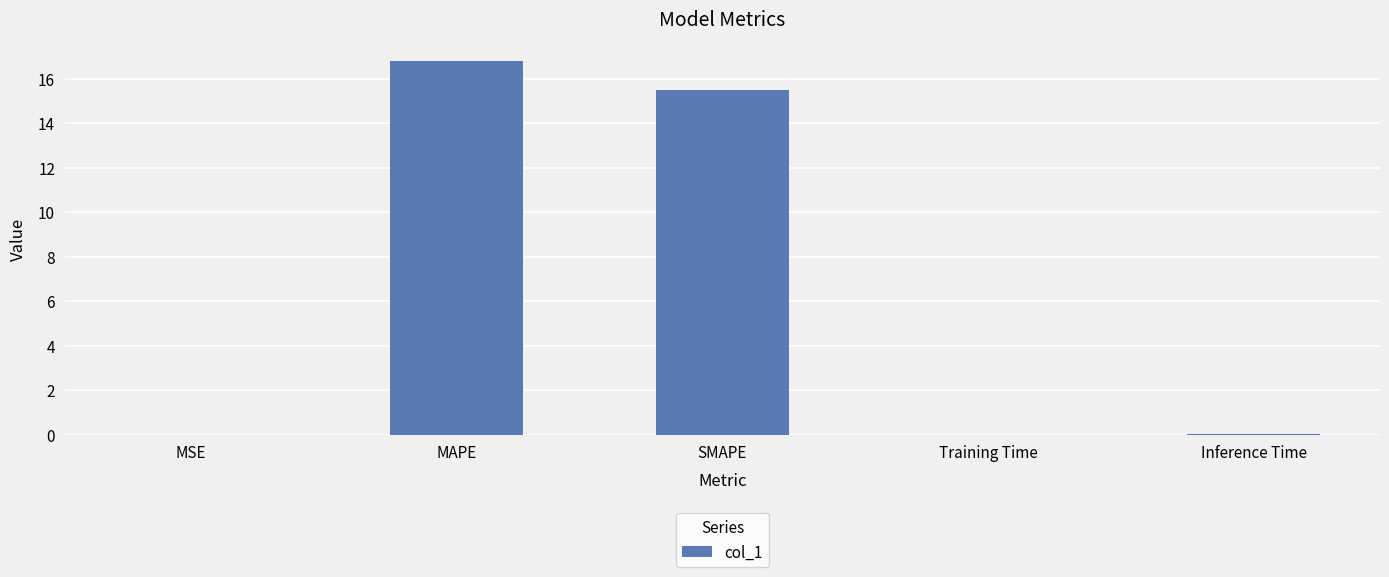

Where is the data nearest to the value 8?

SMAPE